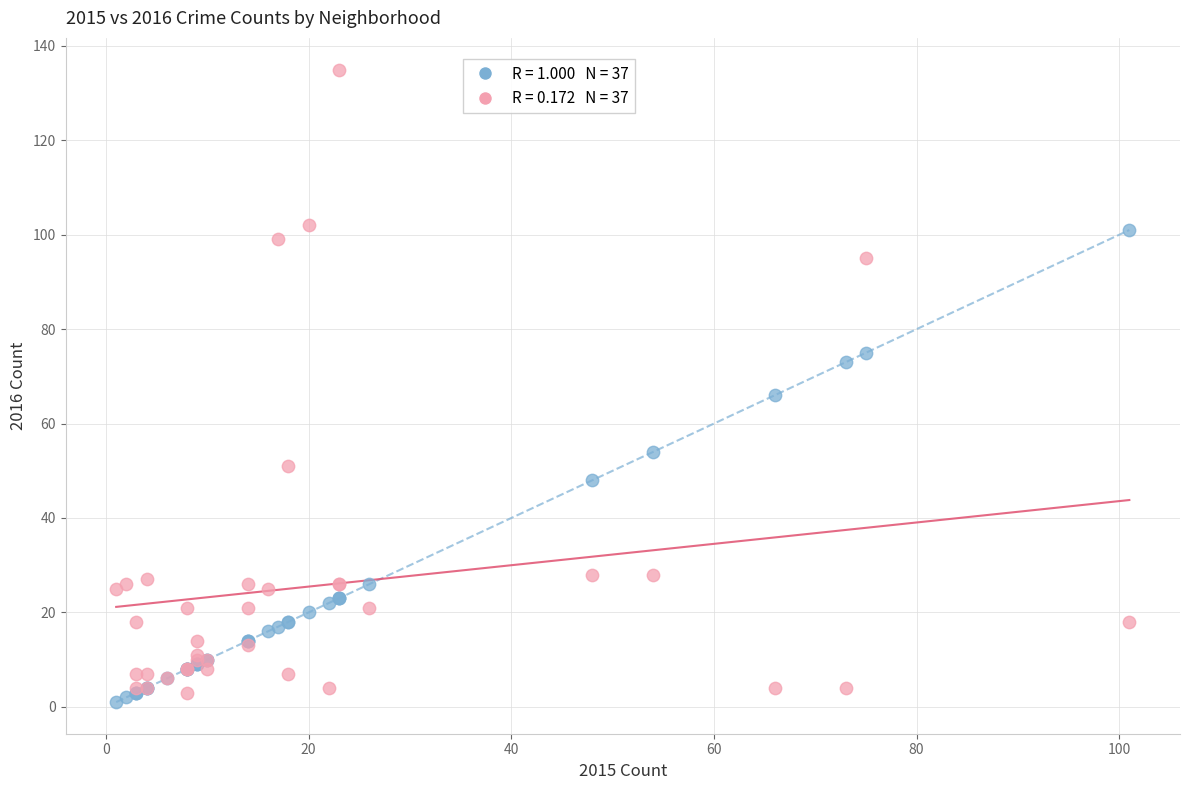

Across all series, what Y value is closest to 68?

66